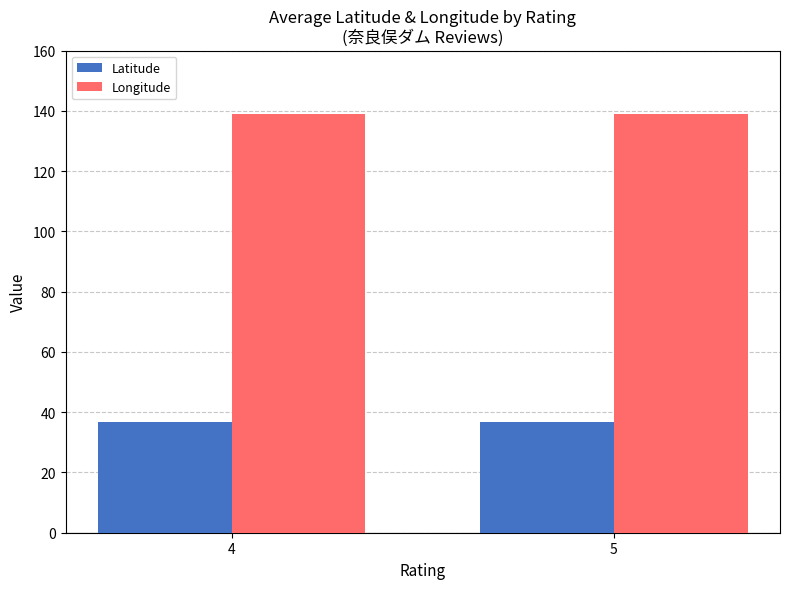

Reading left to right, what are all the values shown in this chart?

Latitude: 36.9	36.9
Longitude: 139.1	139.1